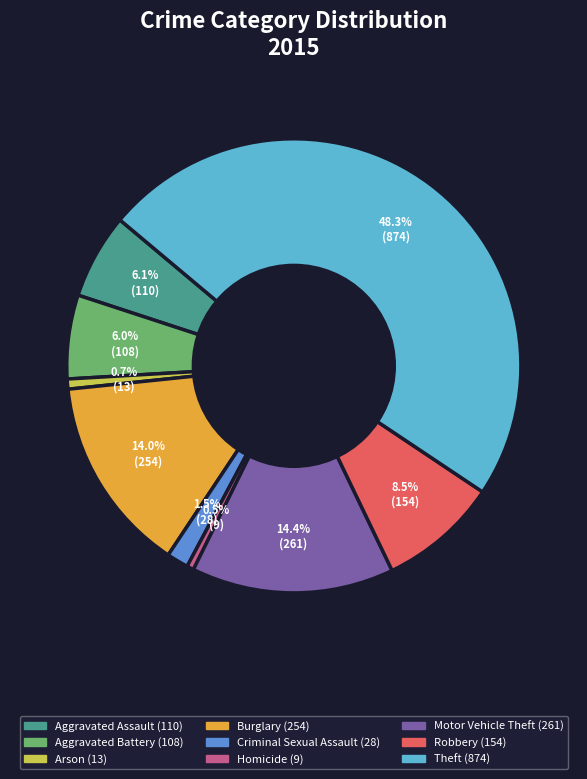

What portion of the pie excludes Homicide?

99.5%